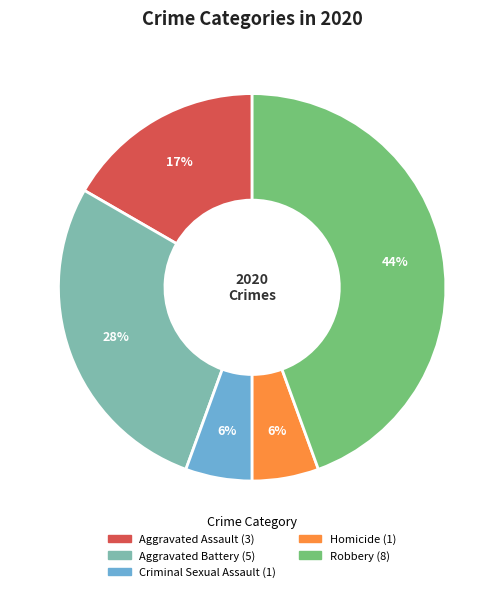

To the nearest percent, what percentage of the pie is Criminal Sexual Assault?

6%